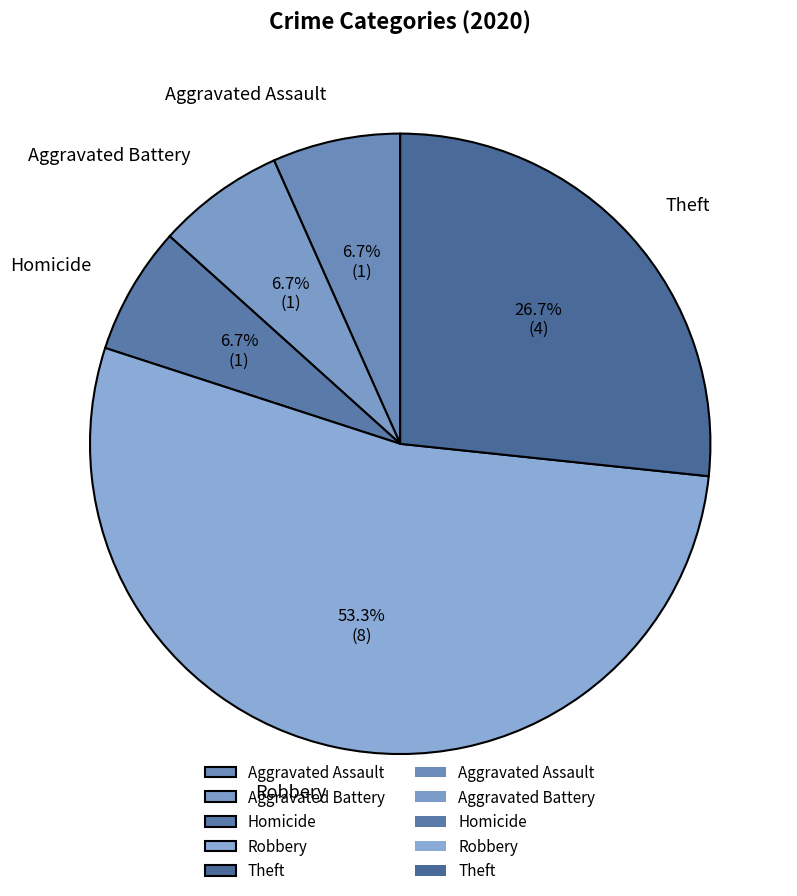

The Aggravated Battery slice represents 7% of the pie. True or false?

True